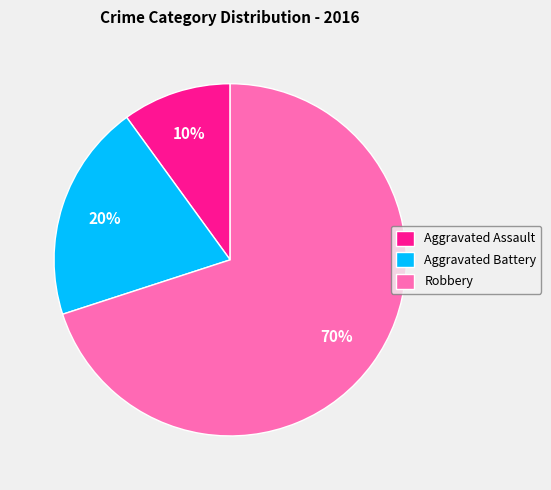

Combined, do Aggravated Assault and Robbery account for over 50%?

Yes